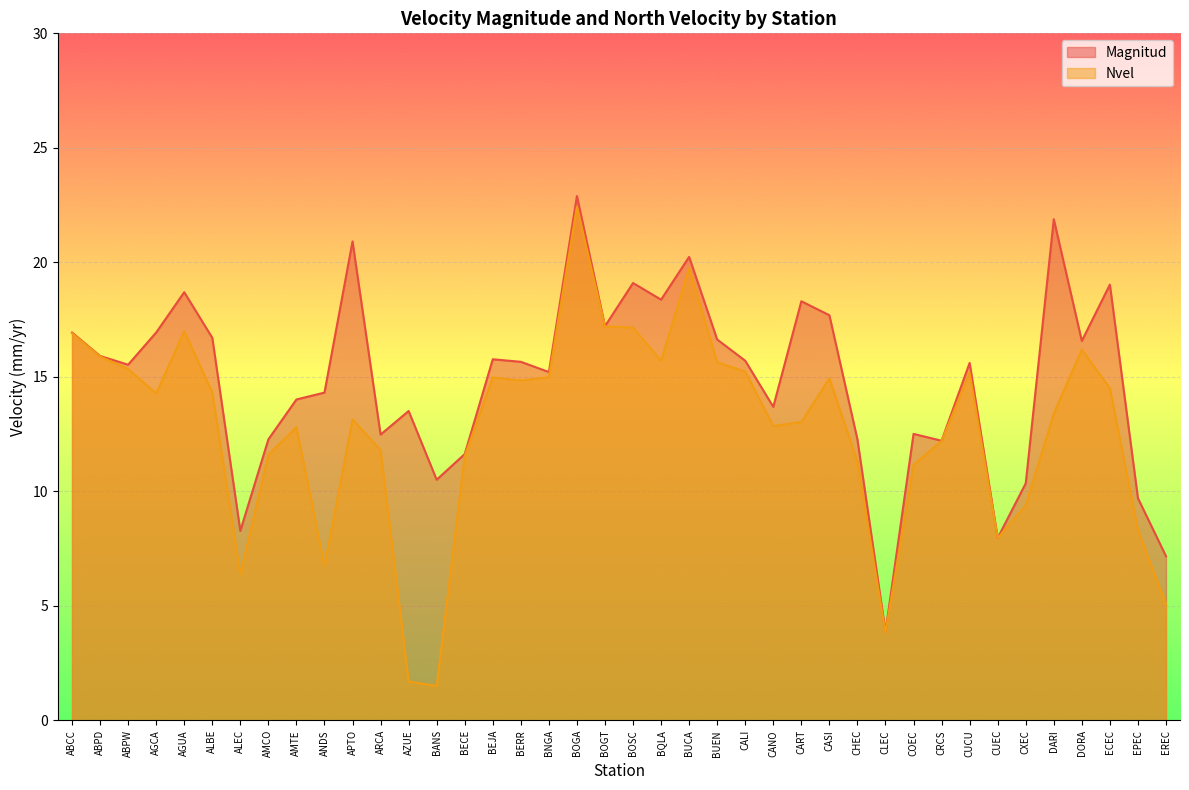

In Magnitud, how many points are higher than both neighbors (excluding endpoints)?

12